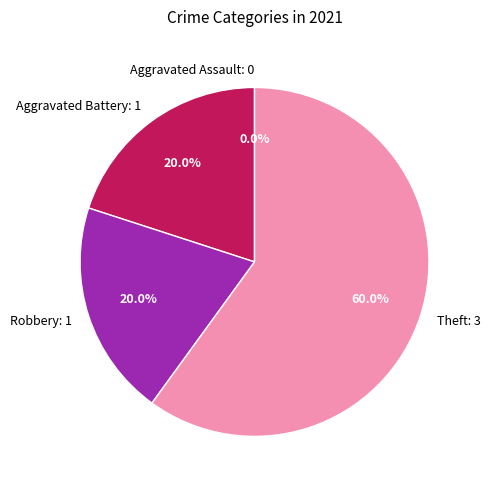

Does Theft account for over 50% of the chart?

Yes